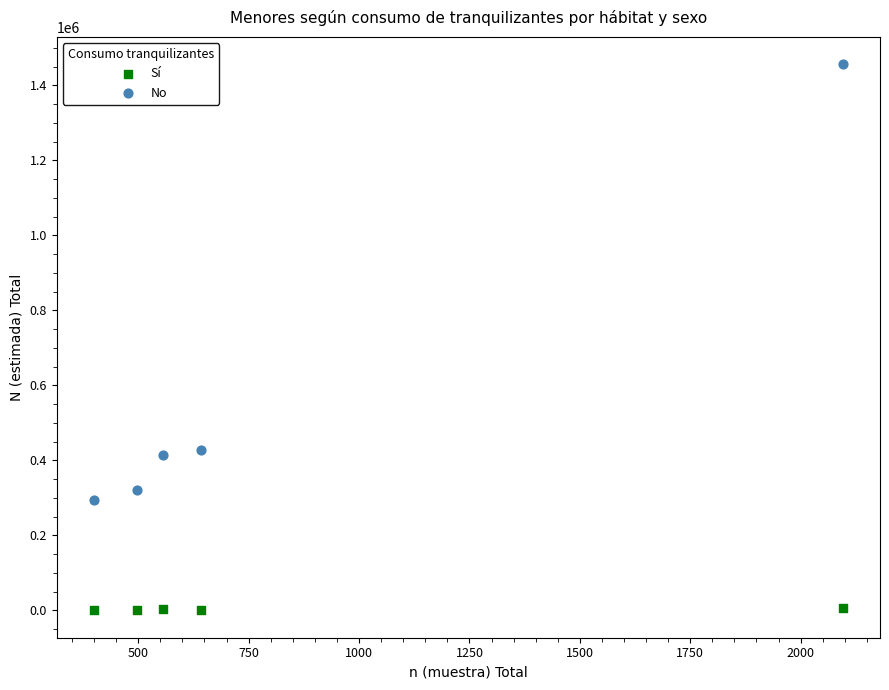

What is the X range (max minus min) for the scatter plot?

1695